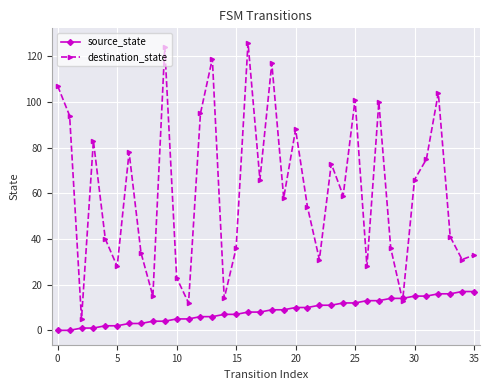

Which series has the largest range (max minus min)?

destination_state